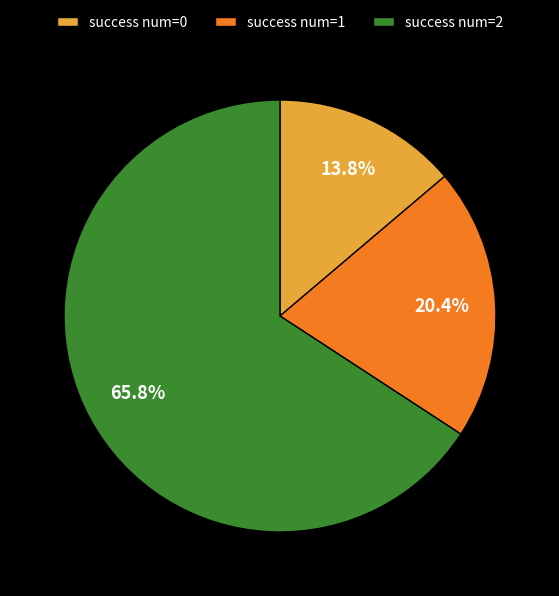

Approximately how many times larger is the value at success num=2 compared to success num=1?

3.2